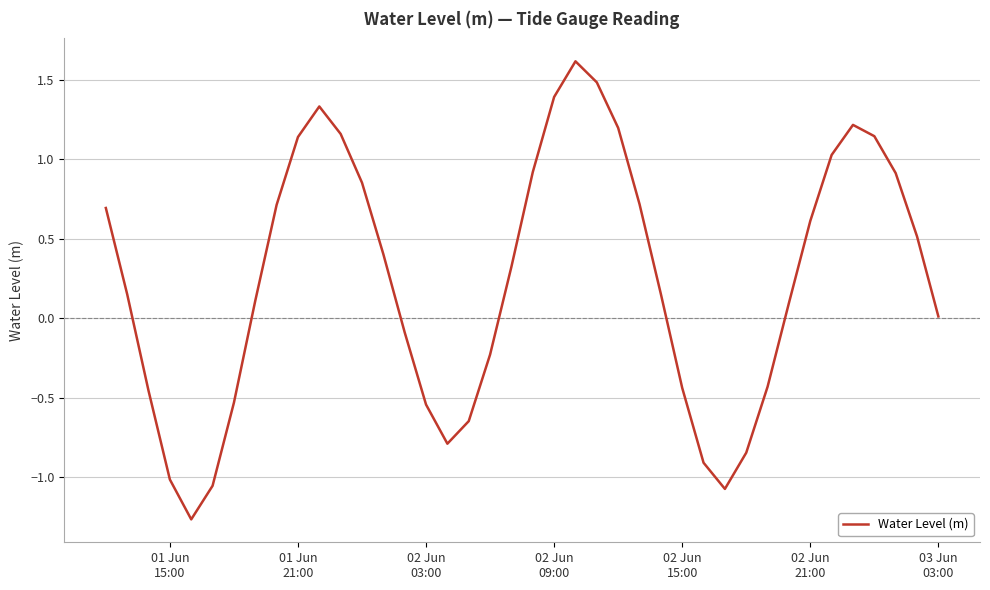

What is the difference between the second highest and minimum values?

2.8